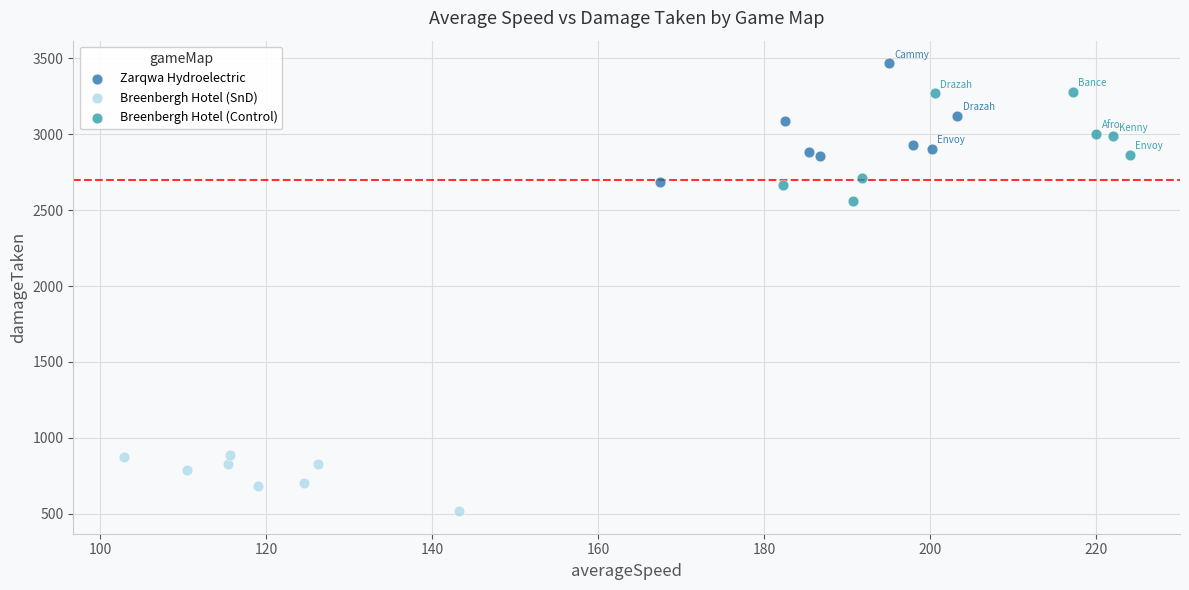

Which series has the widest spread of Y values?

Zarqwa Hydroelectric